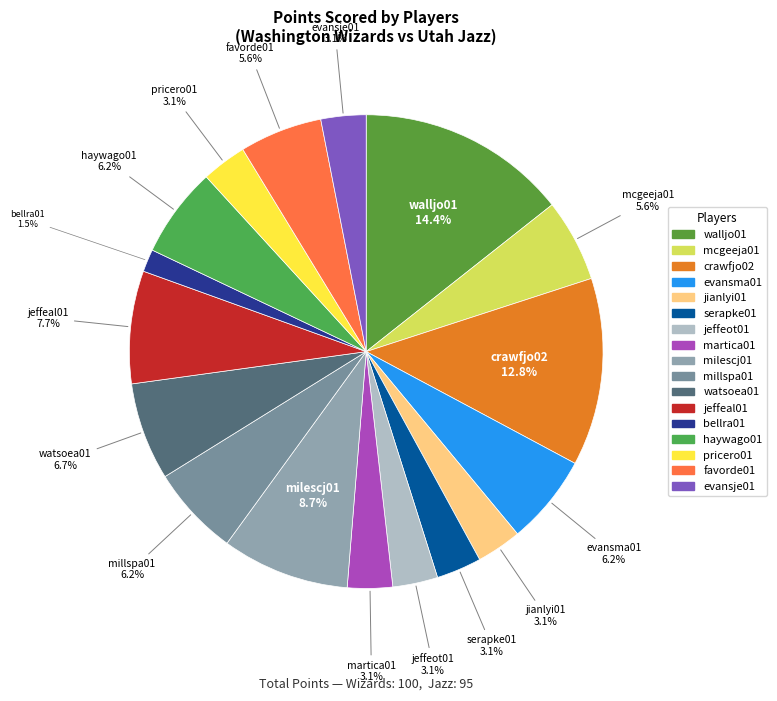

Is it true that milescj01 is 9% of the pie?

True